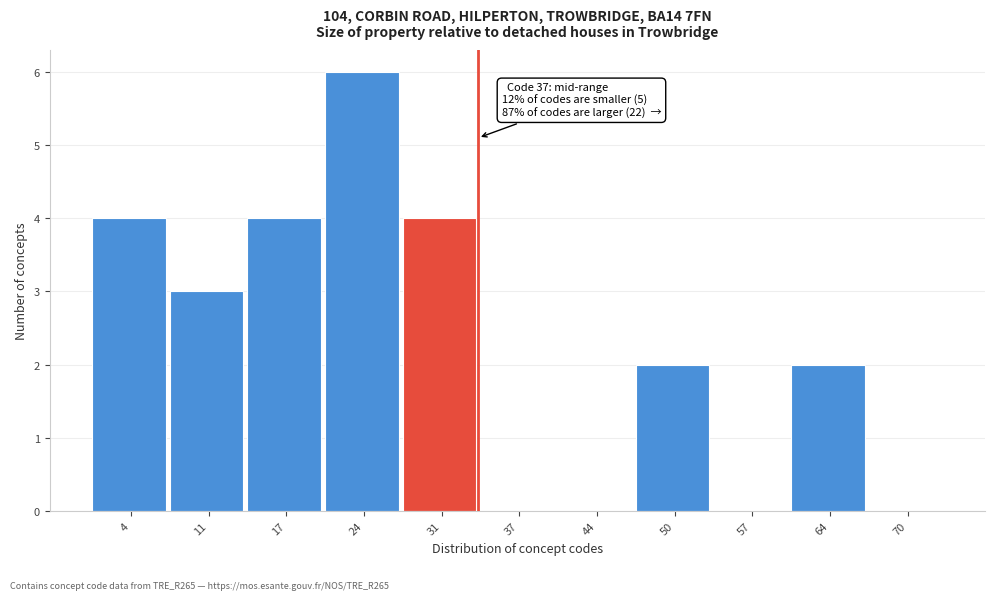

Reading left to right, what are all the values shown in this chart?

4=4	11=3	17=4	24=6	31=4	37=0	44=0	50=2	57=0	64=2	70=0